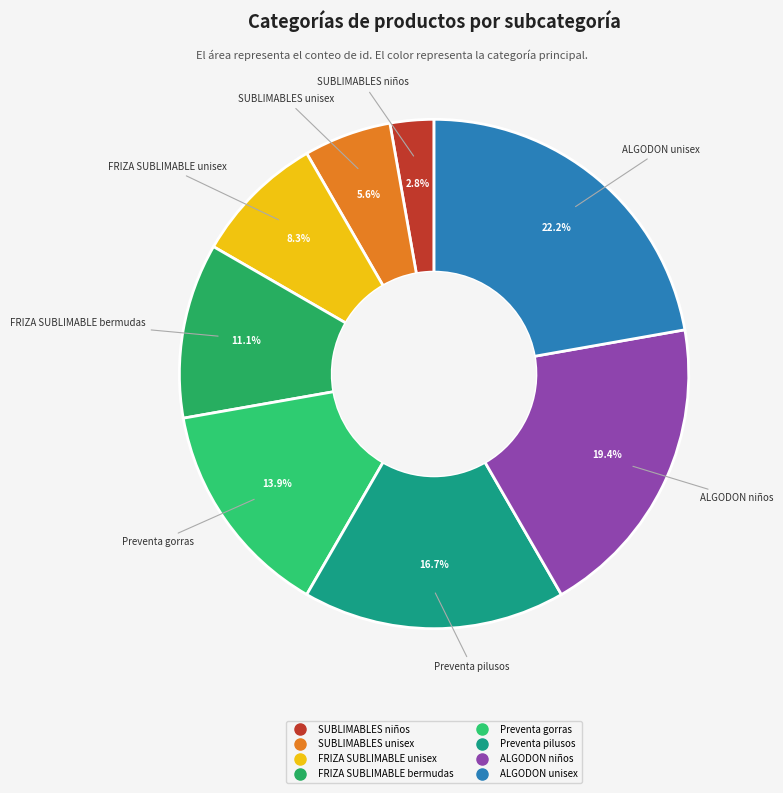

Rank the categories by value from lowest to highest.

SUBLIMABLES niños, SUBLIMABLES unisex, FRIZA SUBLIMABLE unisex, FRIZA SUBLIMABLE bermudas, Preventa gorras, Preventa pilusos, ALGODON niños, ALGODON unisex